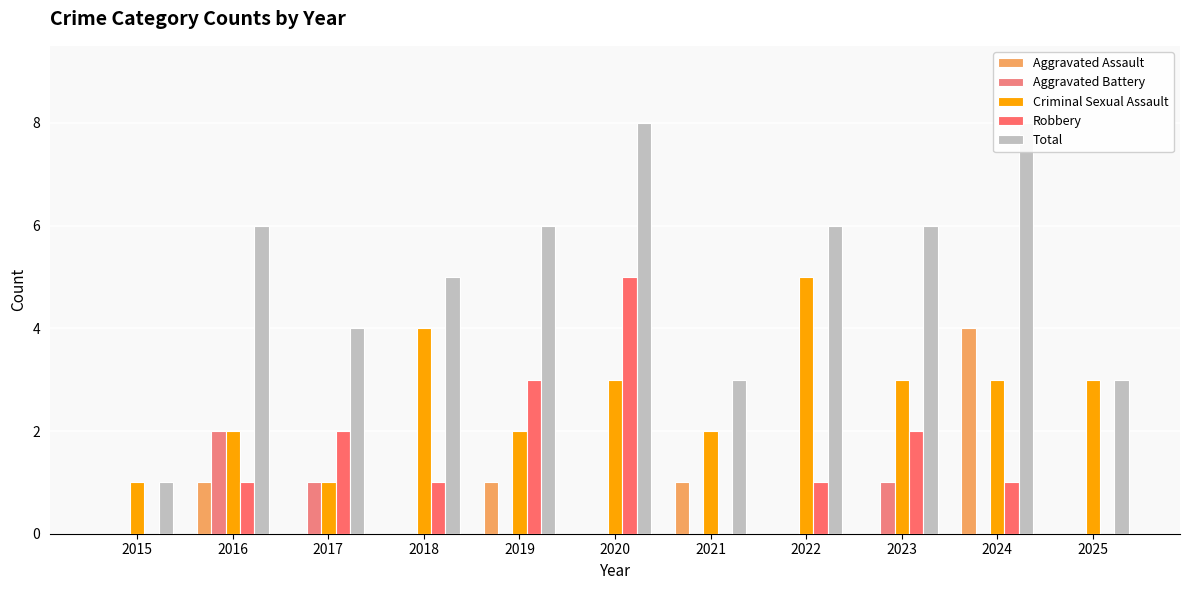

What is the average value of the Robbery series?

1